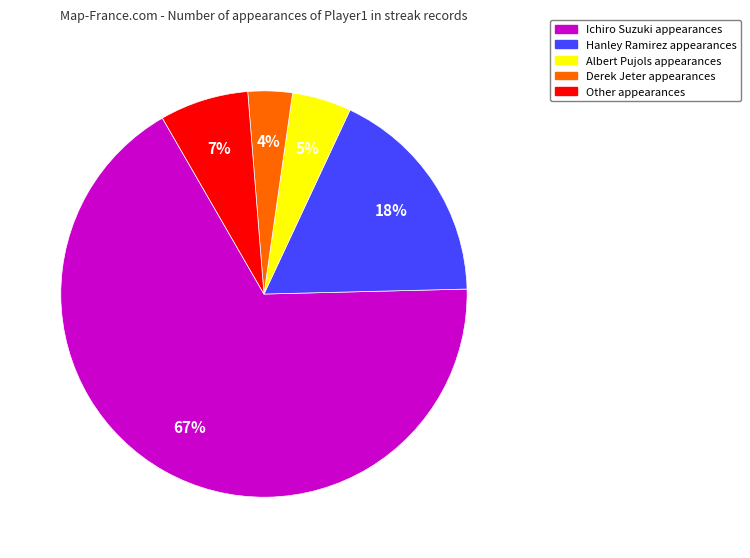

Is it true that Other is 2% of the pie?

False